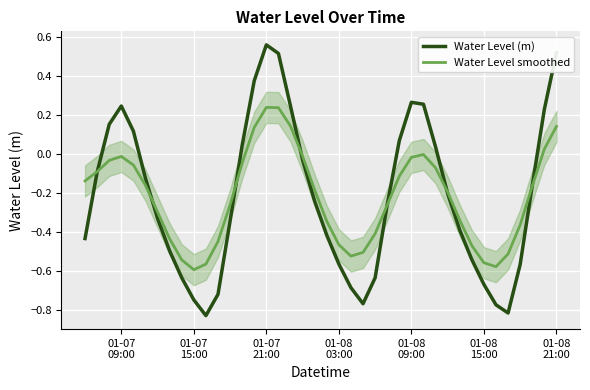

How many intersections are there between Water Level (m) and Water Level smoothed?

7